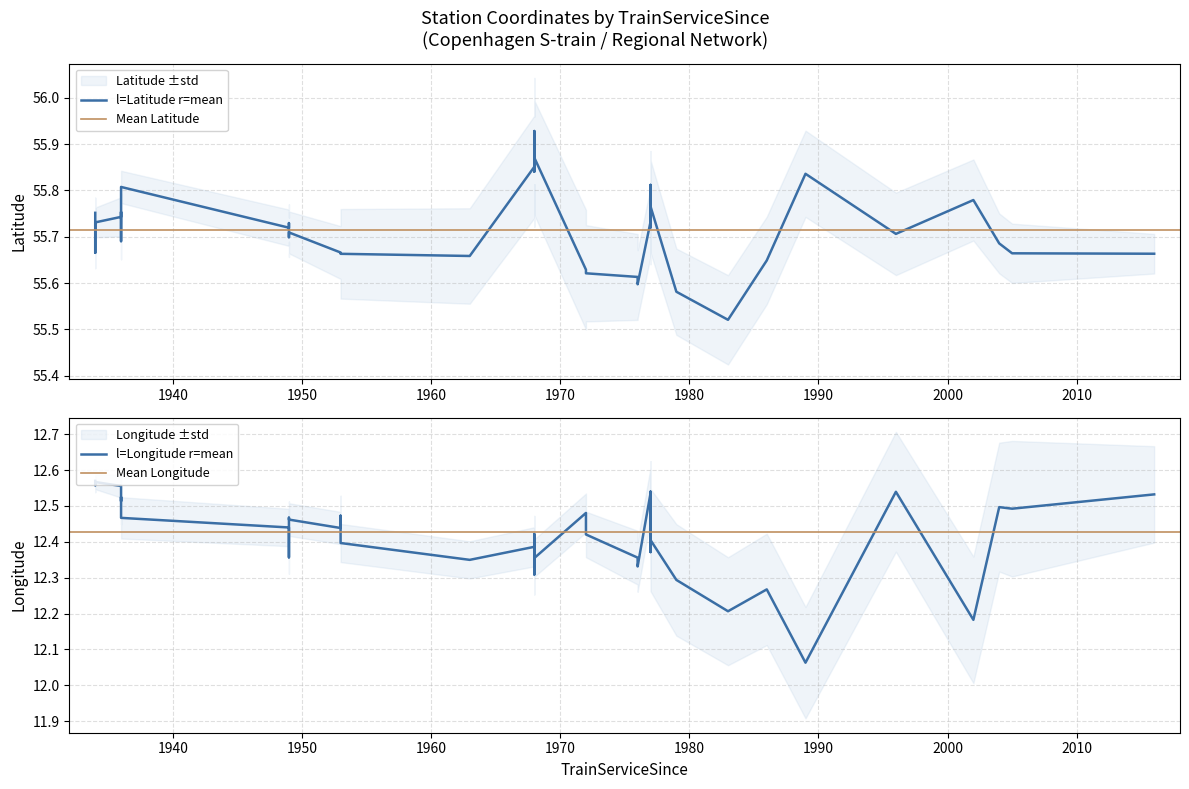

What are all the series names shown in the legend?

Latitude, Longitude